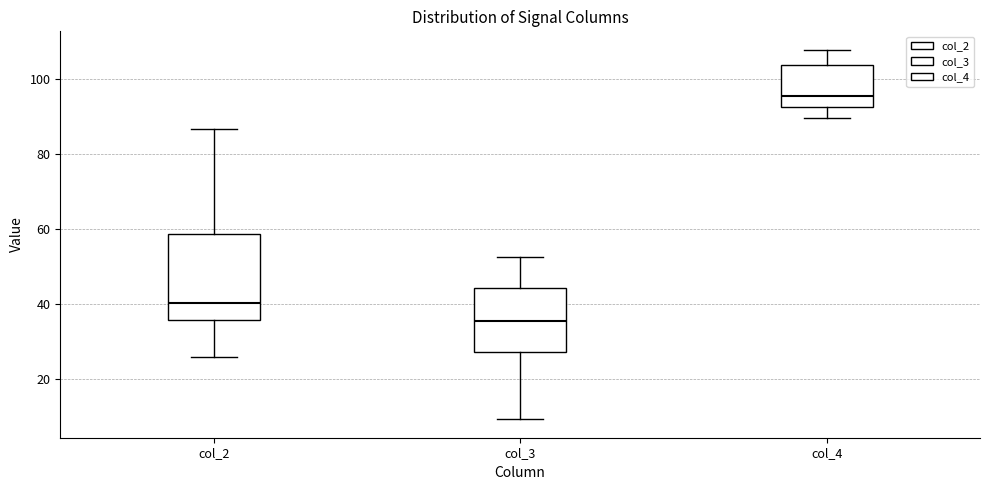

Reading left to right, read every box against the y-axis: the position of its median line, the range the box covers, and the ends of its whiskers. The values are not printed on the chart, so give them approximately, as read against the axis.

col_2: median 40, box 36 to 58, whiskers 26 to 86
col_3: median 36, box 28 to 44, whiskers 10 to 52
col_4: median 96, box 92 to 104, whiskers 90 to 108